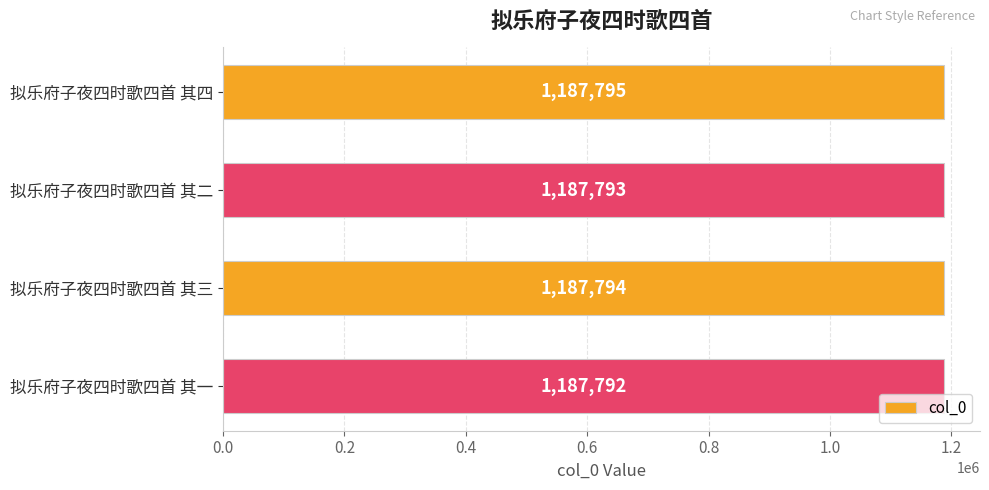

What is the difference between the maximum and minimum values?

3